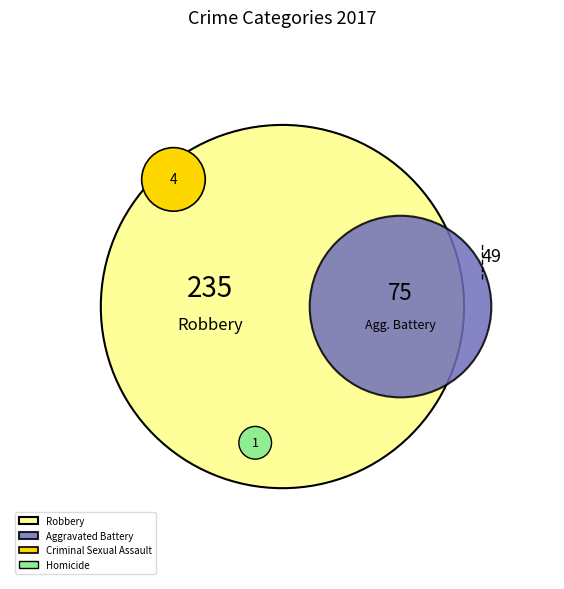

To the nearest percent, what is the difference between the Aggravated Battery and Homicide slice percentages?

20%